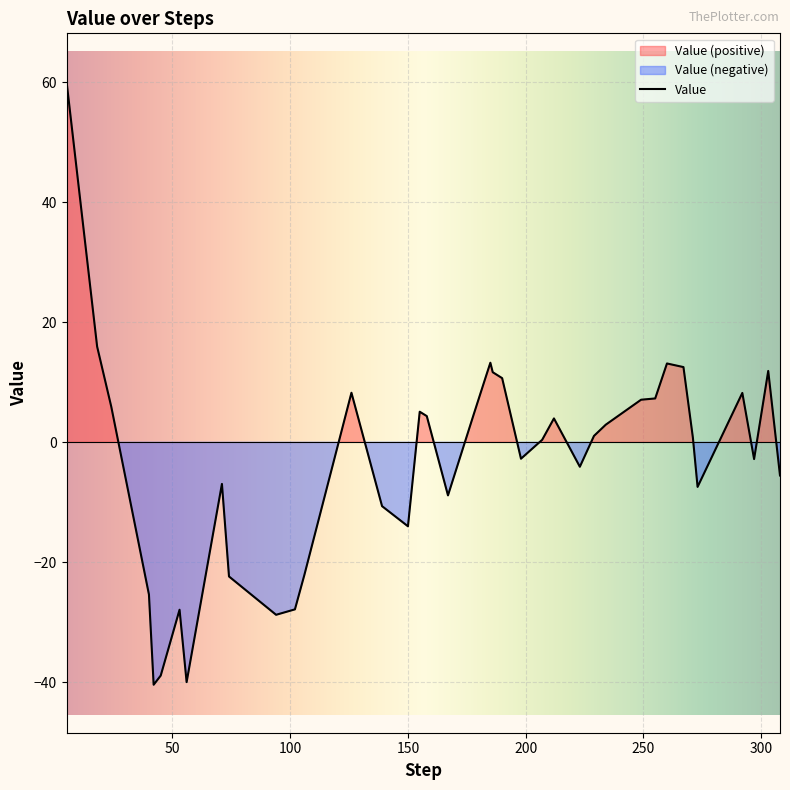

What is the value of the 2nd point from the left?

16.0